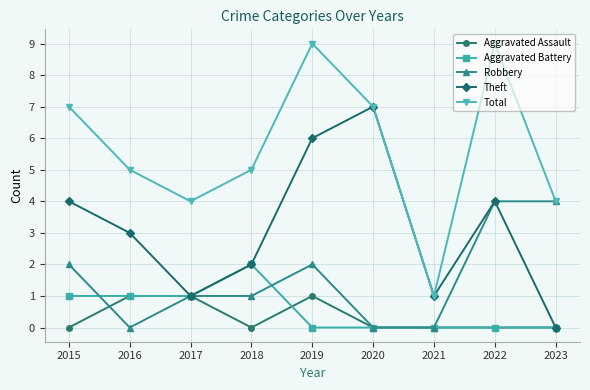

Reading left to right, list all the values displayed in this chart.

Aggravated Assault: 2015=0	2016=1	2017=1	2018=0	2019=1	2020=0	2021=0	2022=0	2023=0
Aggravated Battery: 2015=1	2016=1	2017=1	2018=2	2019=0	2020=0	2021=0	2022=0	2023=0
Robbery: 2015=2	2016=0	2017=1	2018=1	2019=2	2020=0	2021=0	2022=4	2023=4
Theft: 2015=4	2016=3	2017=1	2018=2	2019=6	2020=7	2021=1	2022=4	2023=0
Total: 2015=7	2016=5	2017=4	2018=5	2019=9	2020=7	2021=1	2022=9	2023=4